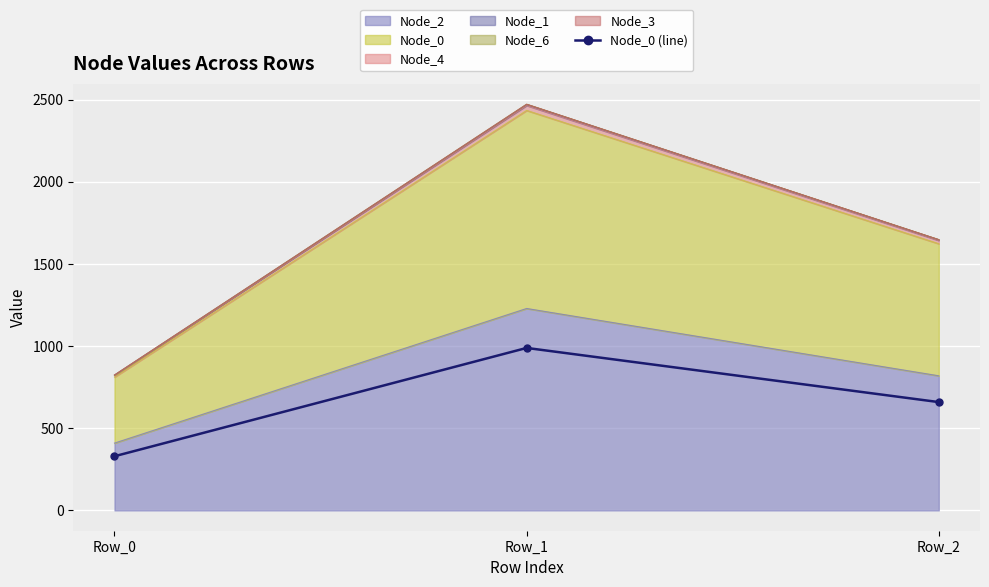

Which category has the highest value across all series?

Row_1